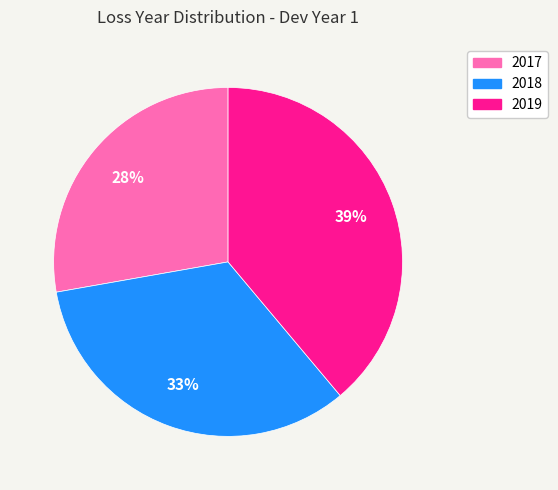

How many slices are in this pie chart?

3